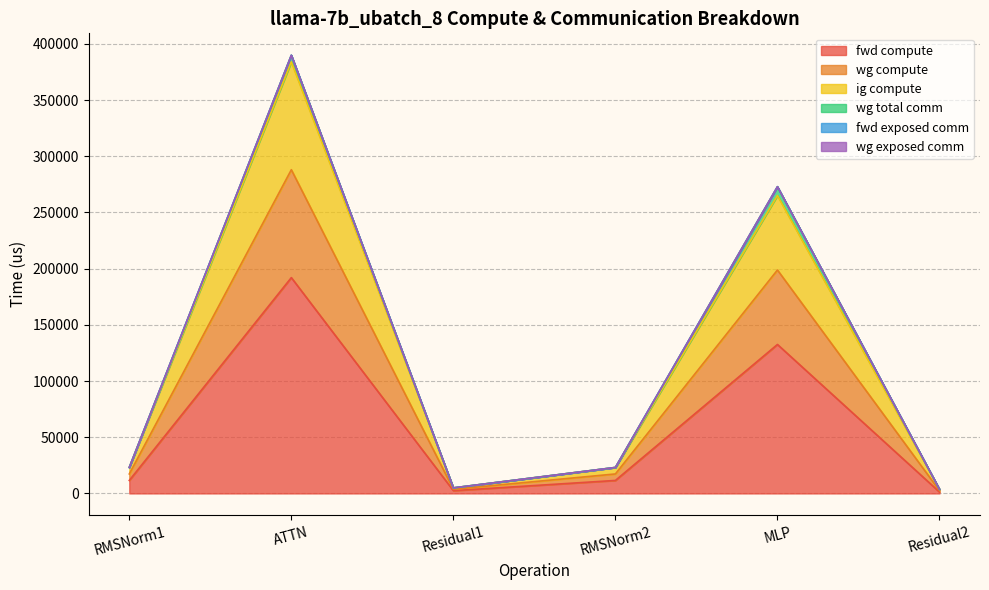

True or false: ig compute and fwd compute cross at least once.

False